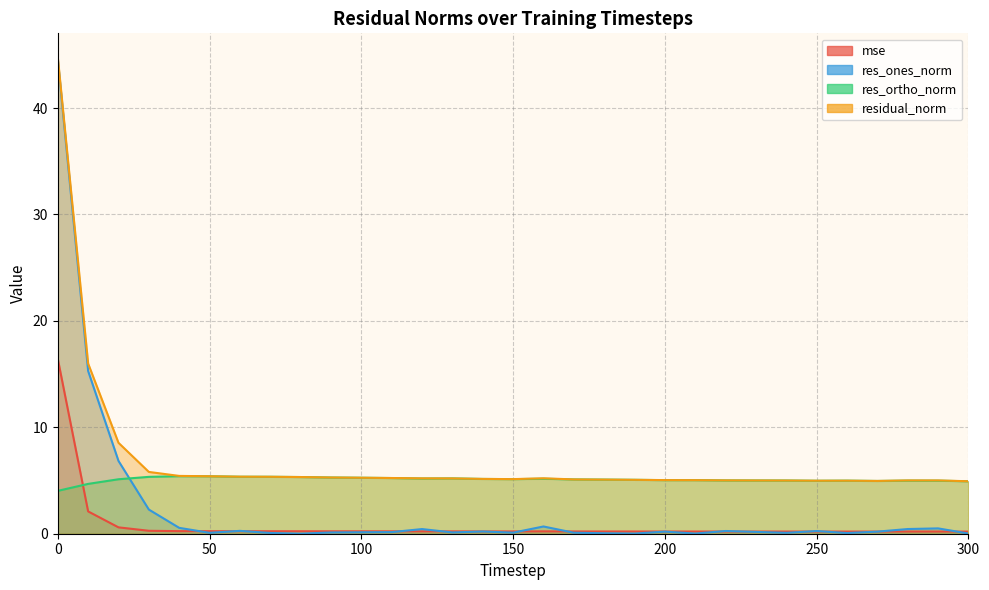

Between 30 and 150, which series saw the biggest shift?

res_ones_norm